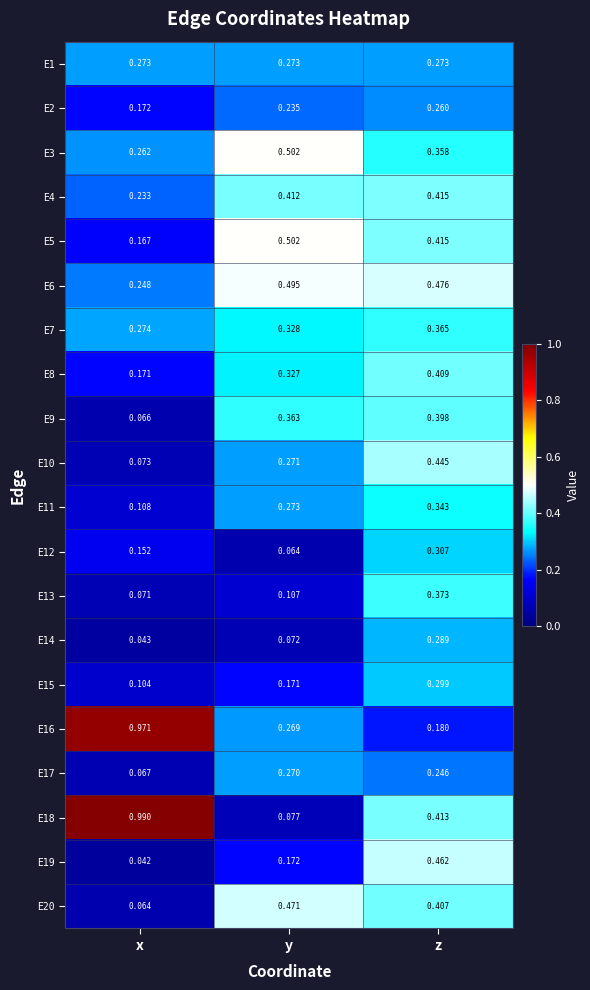

How many series are shown in this chart?

20